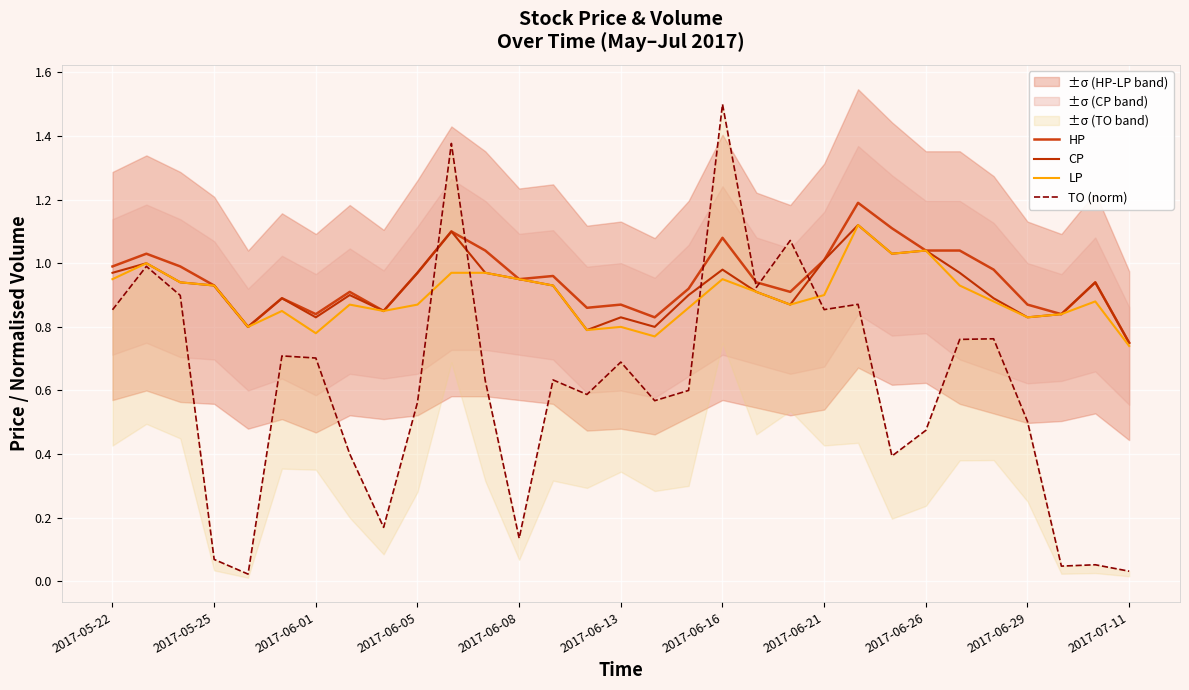

List the series in order of their peak value, lowest first.

CP, LP, HP, TO (norm)